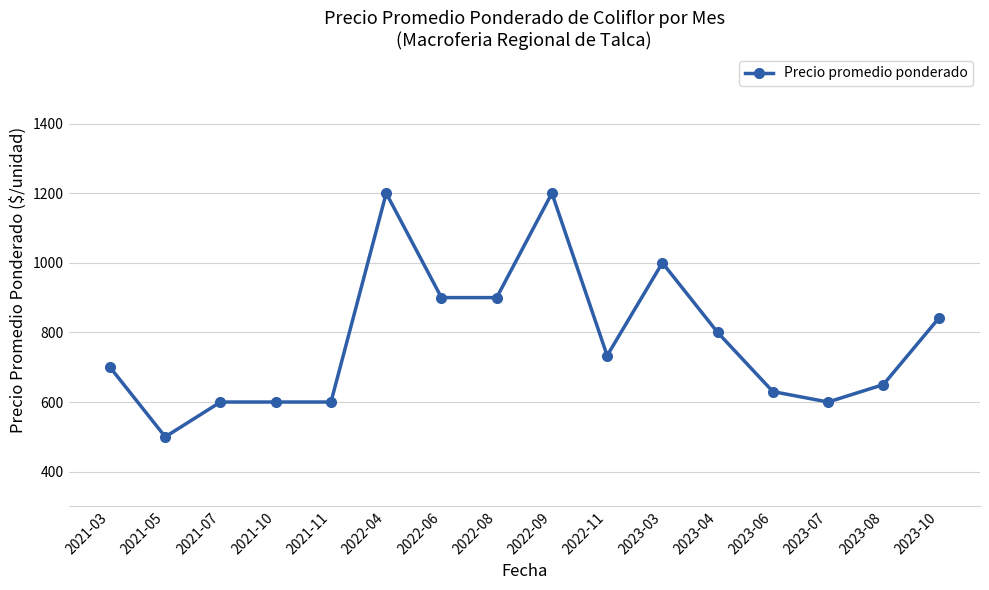

What is the sum of all values?

12453.3